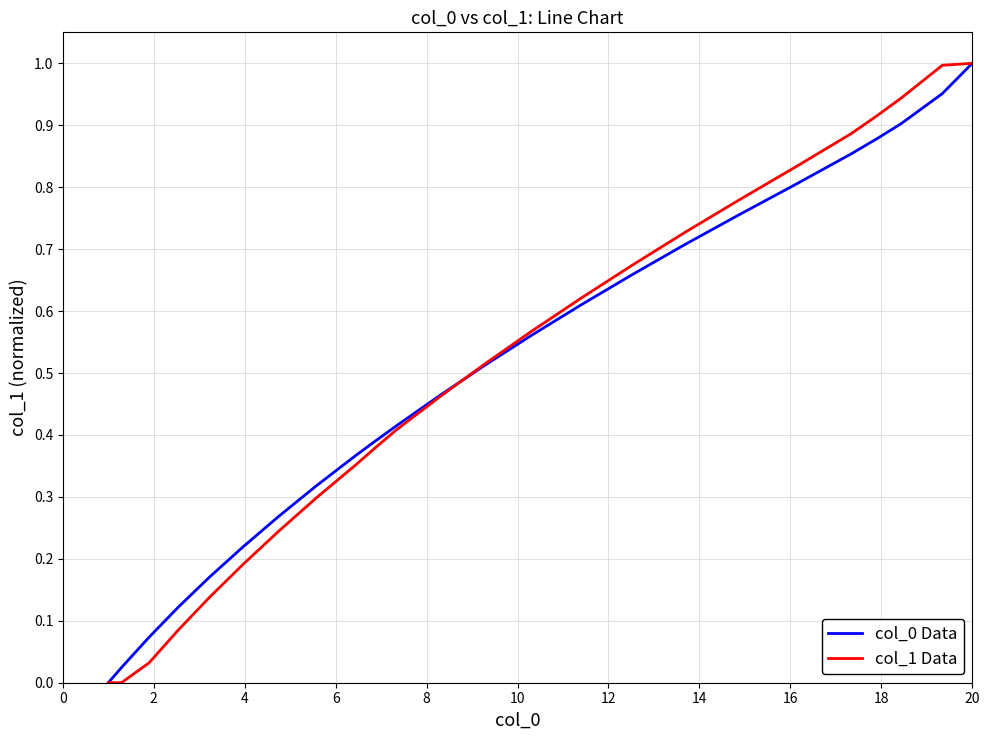

What is the sum of all col_0 Data values?

12.0